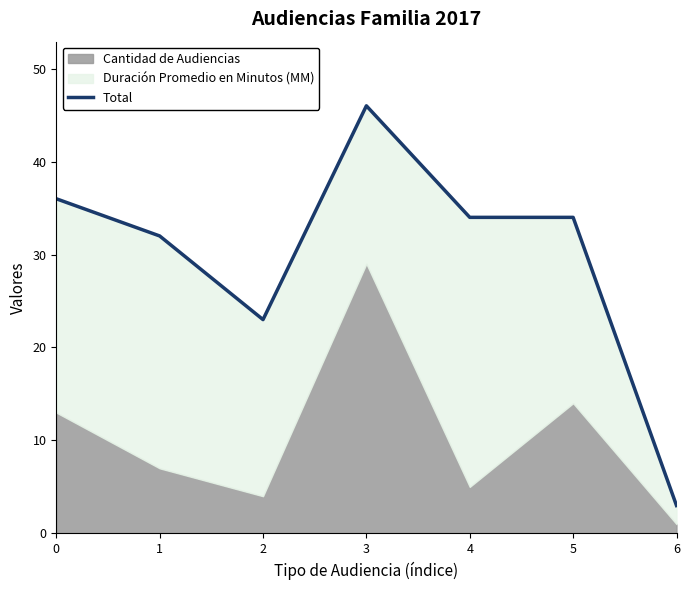

What is the value of the 2nd point from the left?

32